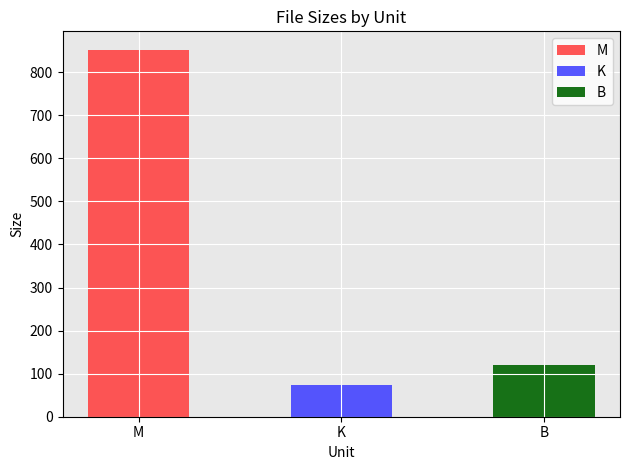

What are all the series names shown in the legend?

M, K, B